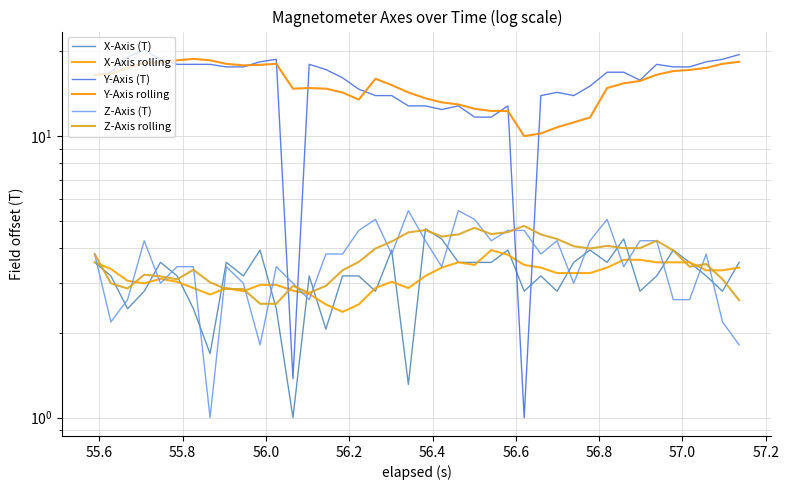

True or false: Y-Axis (T) and Z-Axis (T) intersect in this chart.

True